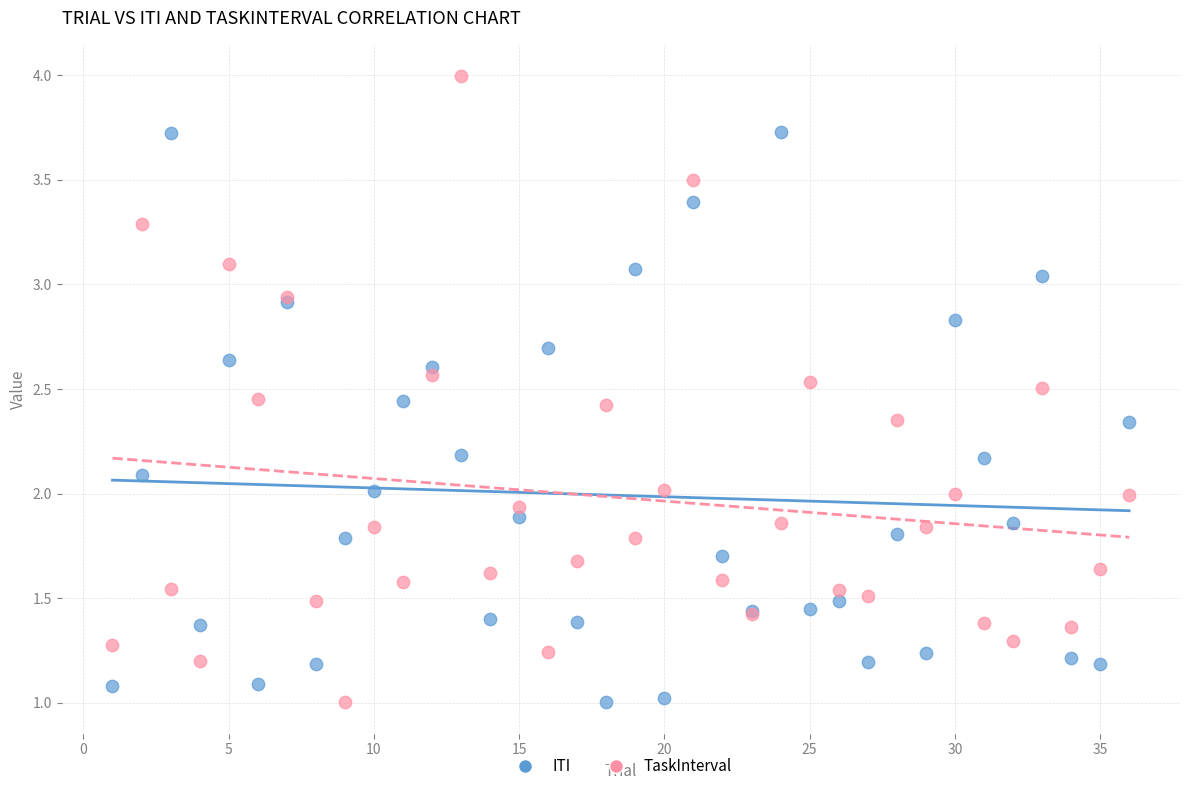

Which series reaches the maximum Y coordinate?

TaskInterval